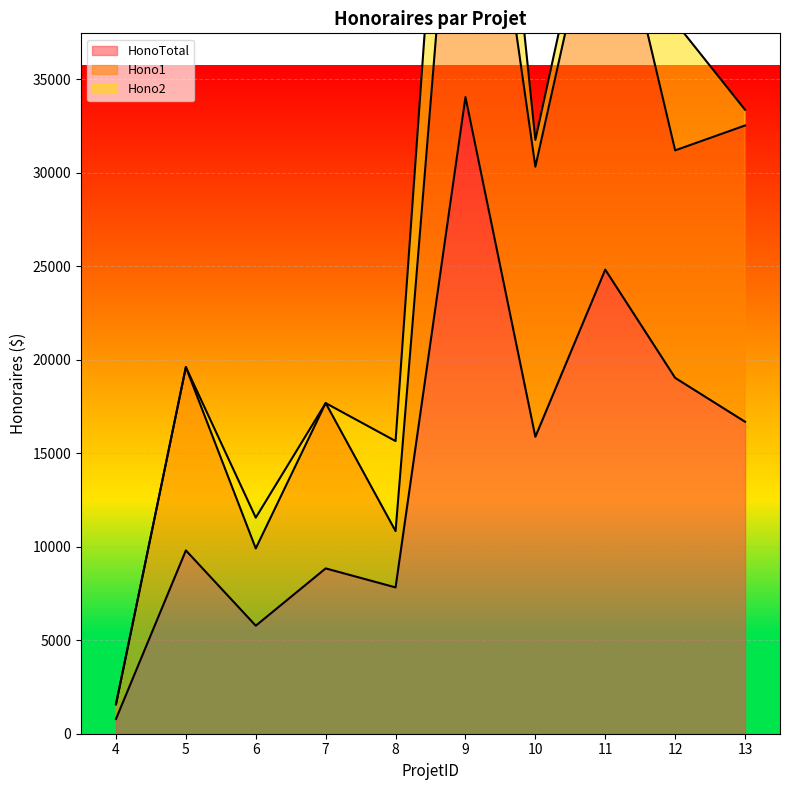

How many interior local valleys does the HonoTotal series have?

3